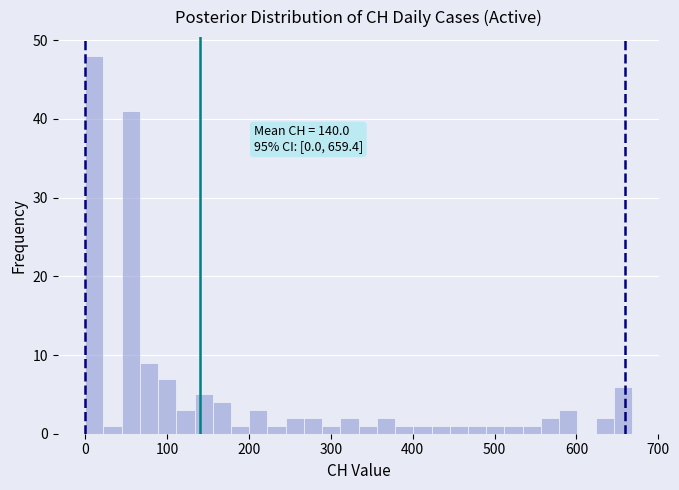

Read against the x-axis, roughly where is the centre of the tallest bar?

10